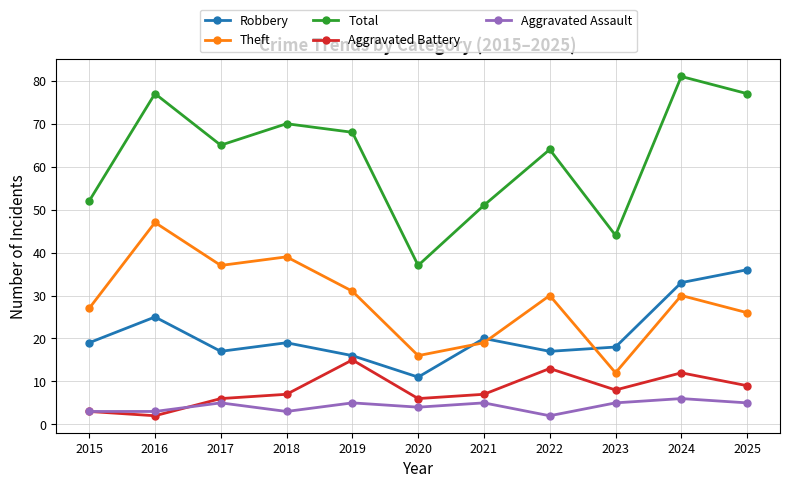

Reading left to right, list all the values displayed in this chart.

Robbery: 2015=19	2016=25	2017=17	2018=19	2019=16	2020=11	2021=20	2022=17	2023=18	2024=33	2025=36
Theft: 2015=27	2016=47	2017=37	2018=39	2019=31	2020=16	2021=19	2022=30	2023=12	2024=30	2025=26
Total: 2015=52	2016=77	2017=65	2018=70	2019=68	2020=37	2021=51	2022=64	2023=44	2024=81	2025=77
Aggravated Battery: 2015=3	2016=2	2017=6	2018=7	2019=15	2020=6	2021=7	2022=13	2023=8	2024=12	2025=9
Aggravated Assault: 2015=3	2016=3	2017=5	2018=3	2019=5	2020=4	2021=5	2022=2	2023=5	2024=6	2025=5